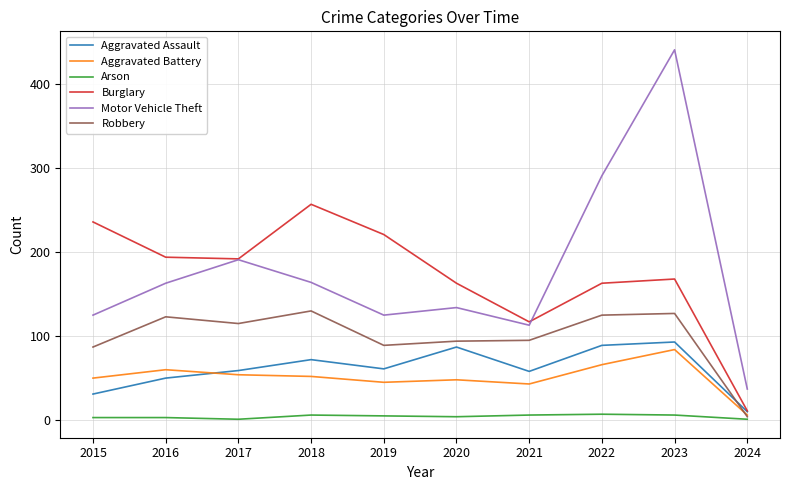

Is the value of Burglary at 2016 greater than the value of Aggravated Assault at 2022?

Yes